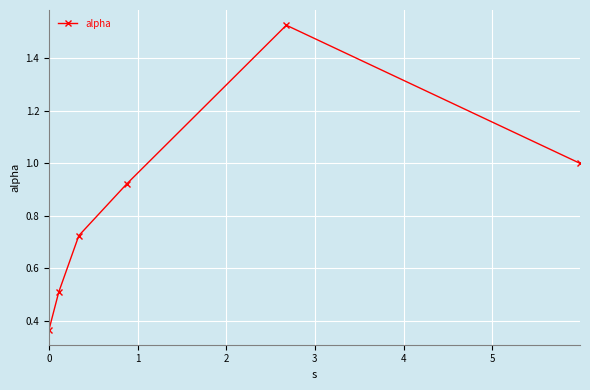

How many points are higher than both their immediate neighbors (excluding endpoints)?

1